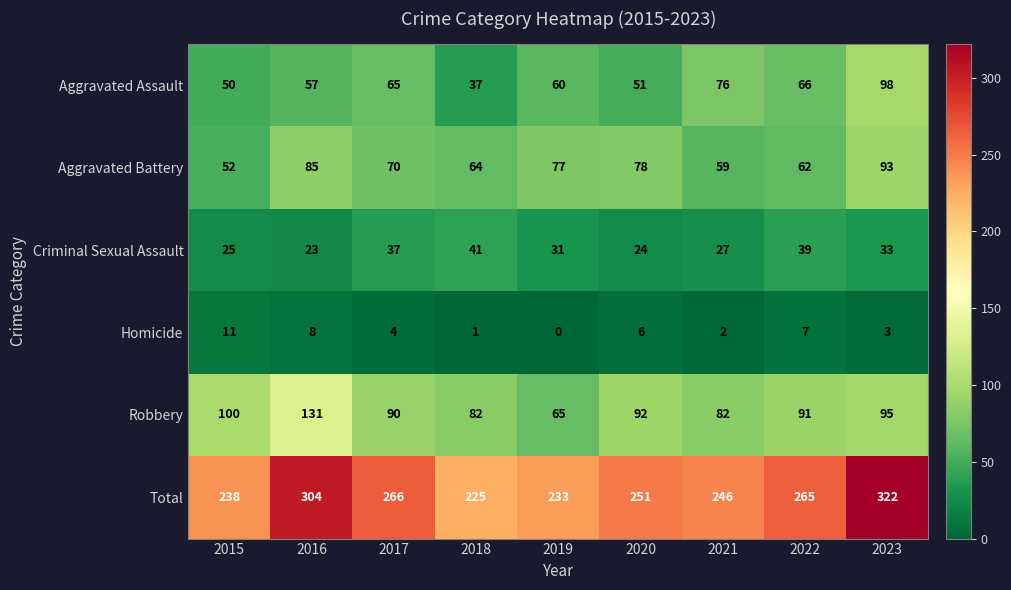

What is the sum of all Aggravated Assault values?

560